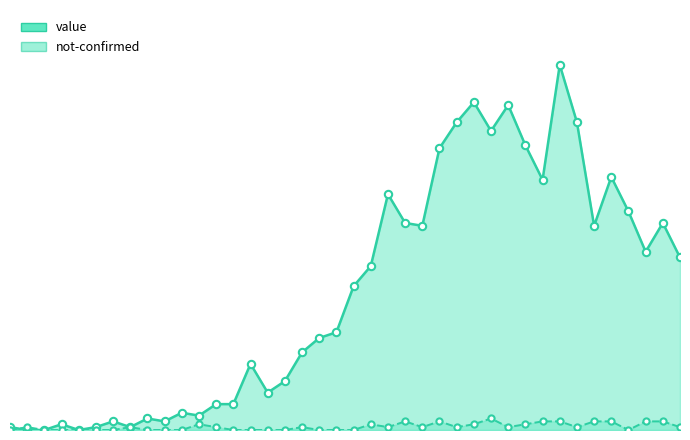

Is the value of not-confirmed at 2020-03-23 greater than the value of value at 2020-03-17?

No